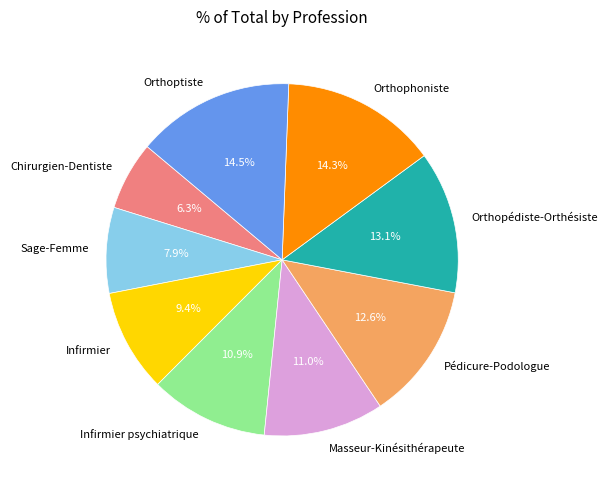

To the nearest percent, what portion does Sage-Femme represent?

8%